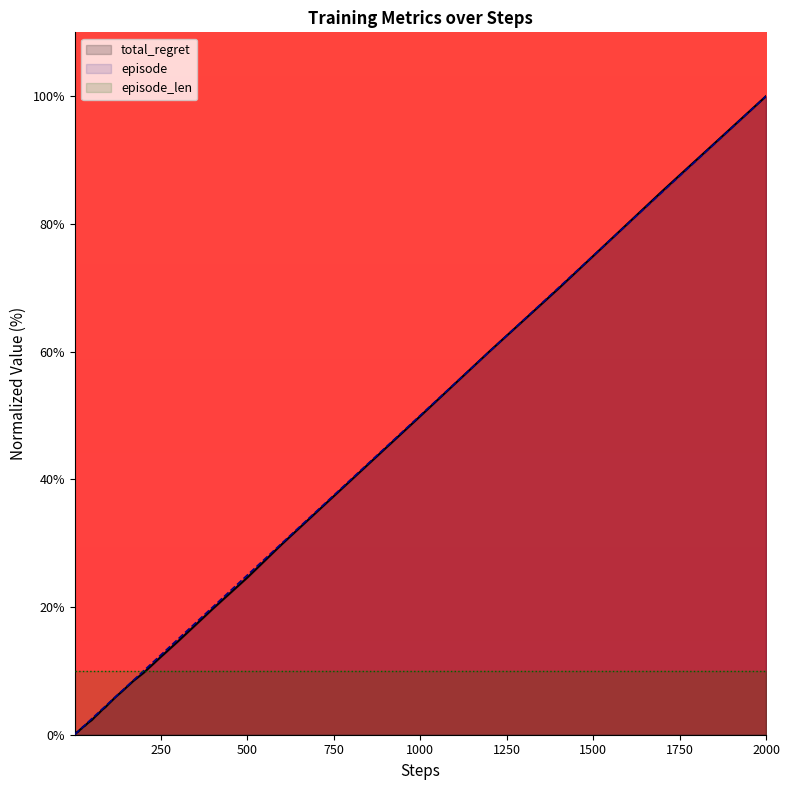

At which category does the chart reach its peak across all series?

2000